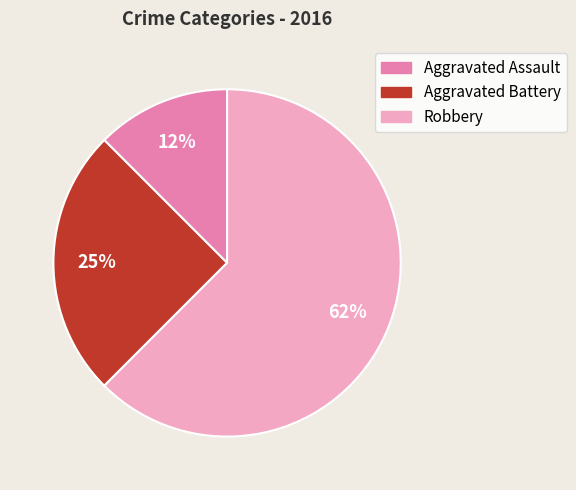

What is the smallest slice in the pie chart?

Aggravated Assault